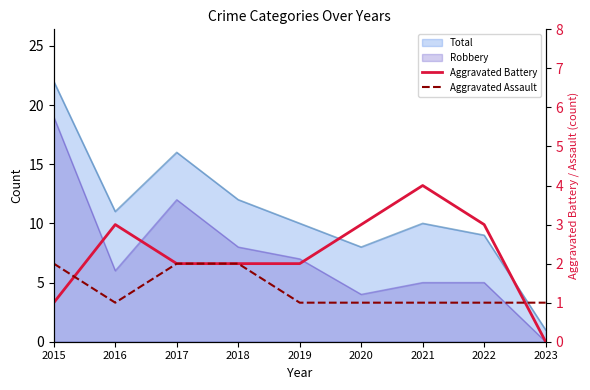

Where is Aggravated Battery nearest to the value 2?

2017